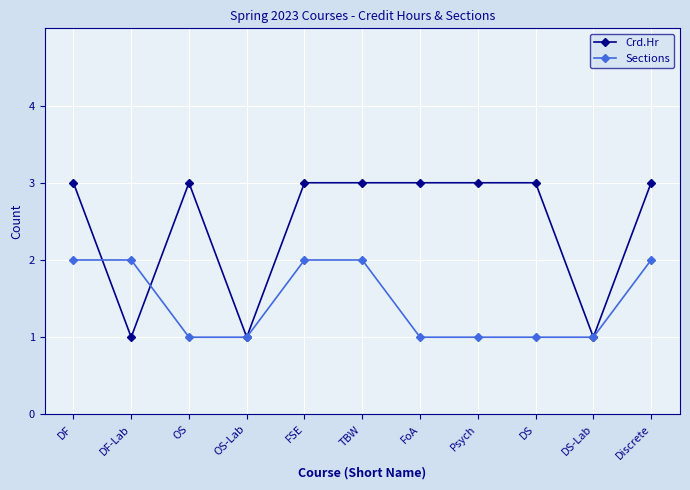

The value of Sections at TBW is 1. True or false?

False